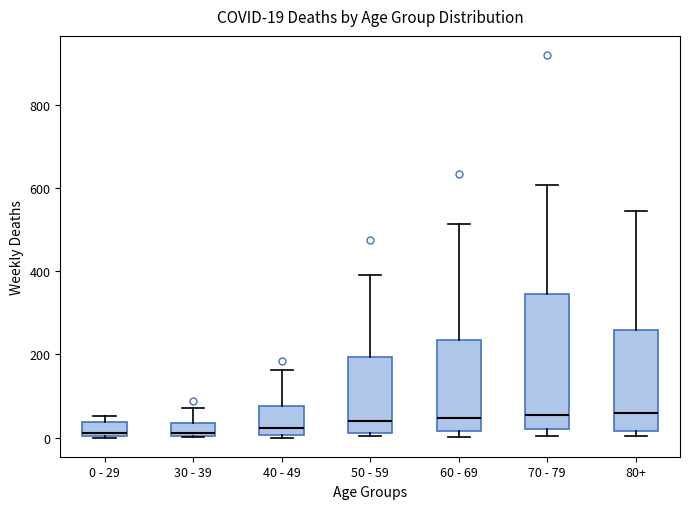

Which box is the tallest, from its lower edge to its upper edge?

70 - 79